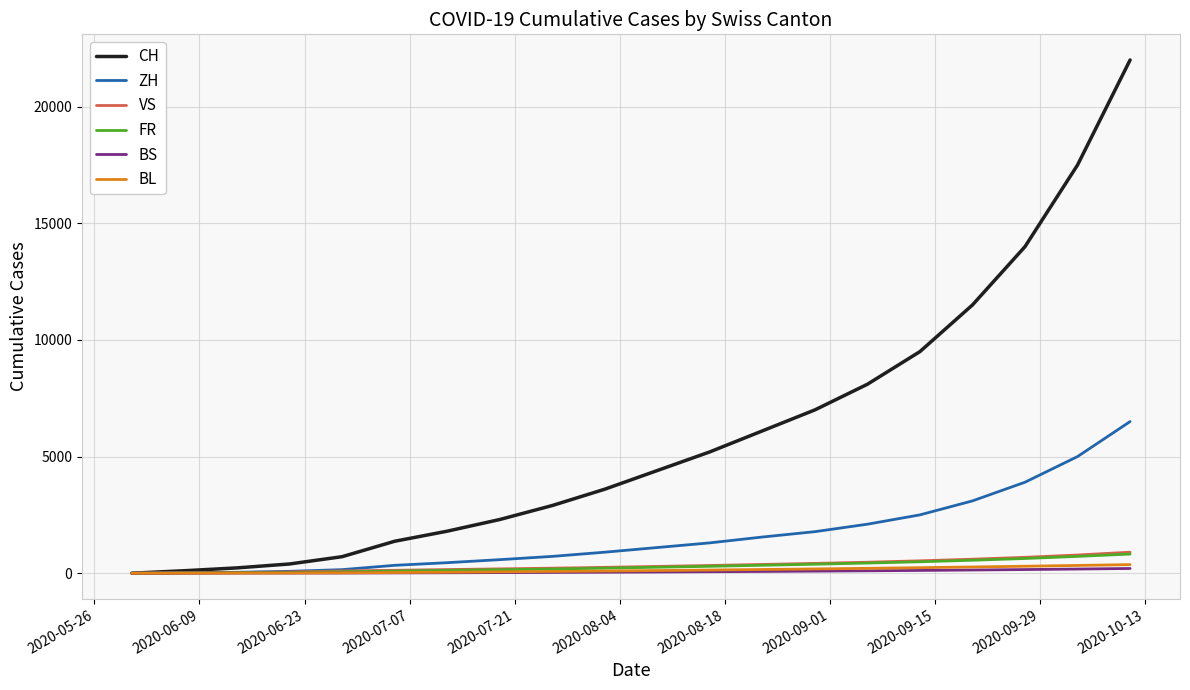

Which series has the largest total across all categories?

CH